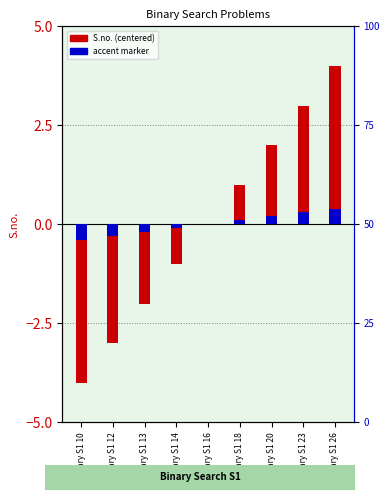

Which category has the highest value across all series?

Binary S1 26